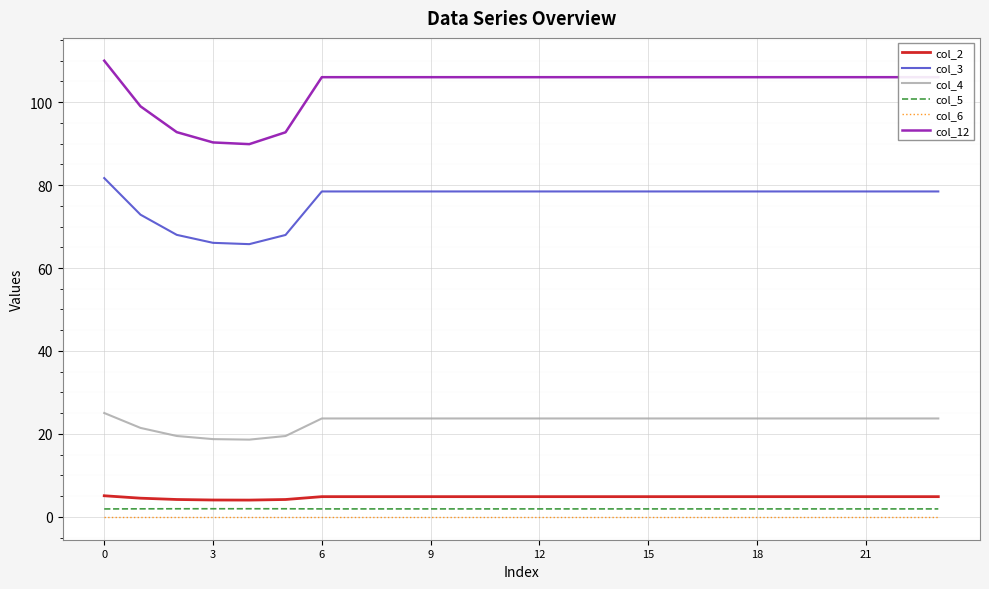

Which series has the widest spread of values?

col_12